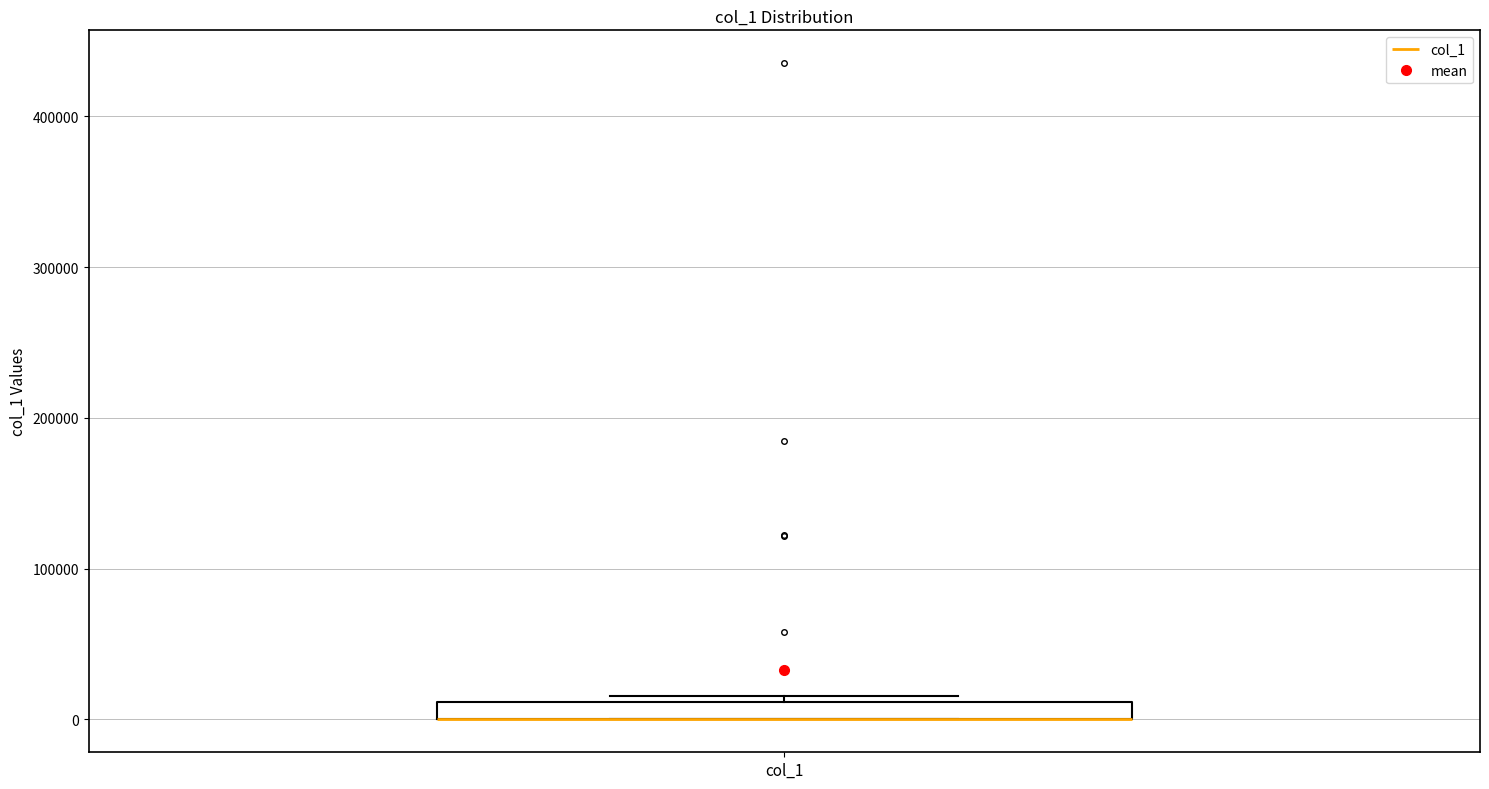

Where is the upper edge of the box for col_1 on the y-axis? The values are not printed on the chart, so give them approximately, as read against the axis.

10000